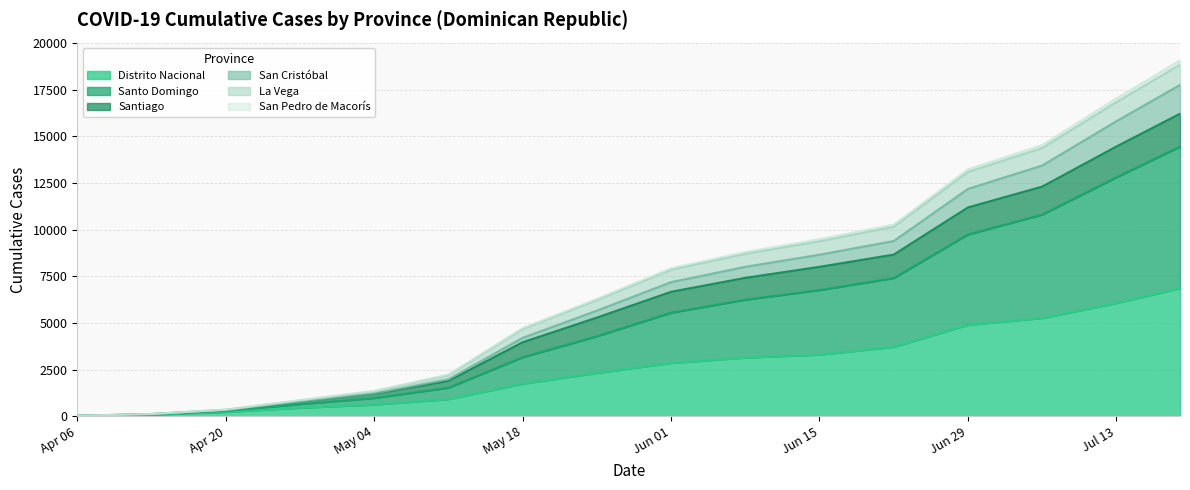

True or false: San Pedro de Macorís and Santo Domingo cross at least once.

False